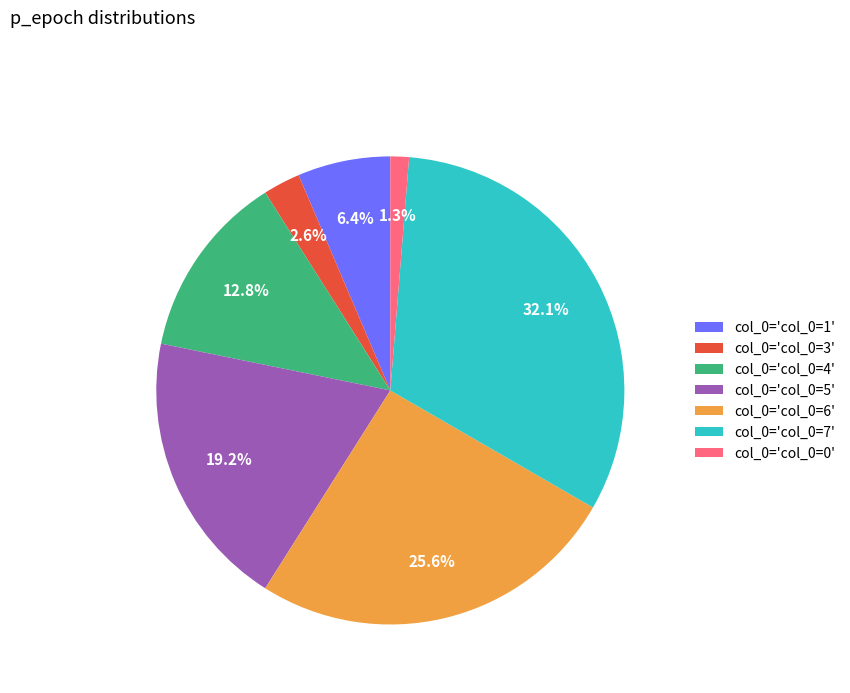

Is there any slice that represents more than half of the pie?

No